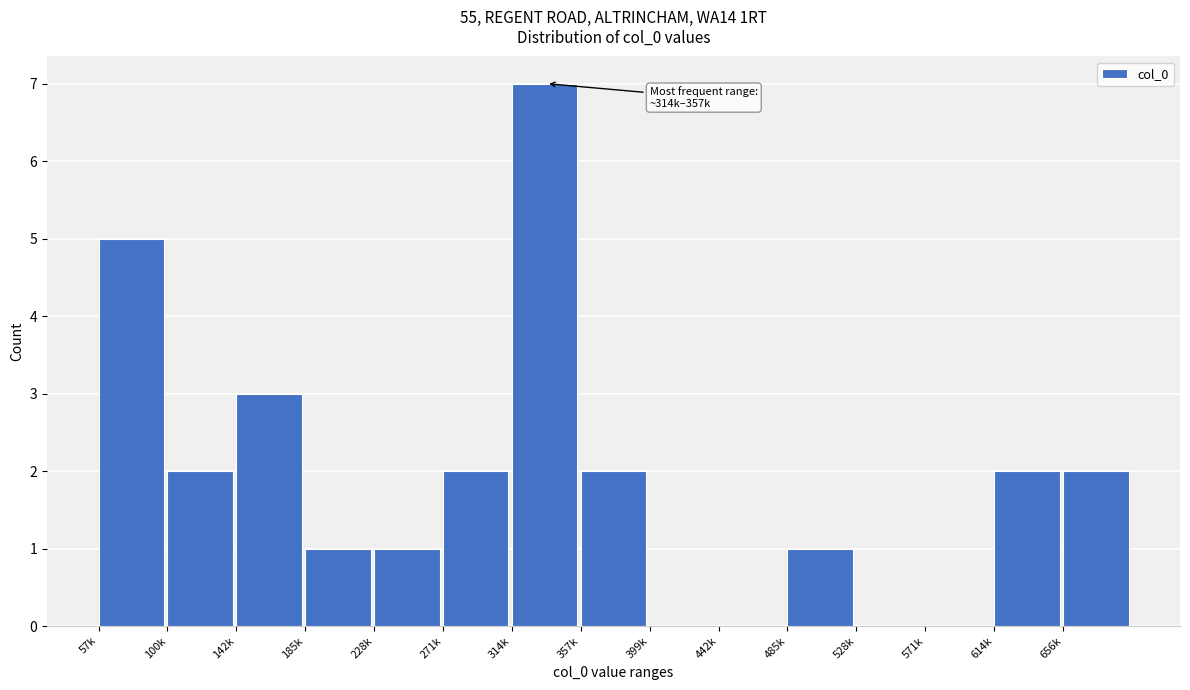

Reading left to right, list all the values displayed in this chart.

57k=5	100k=2	142k=3	185k=1	228k=1	271k=2	314k=7	357k=2	399k=0	442k=0	485k=1	528k=0	571k=0	614k=2	656k=2